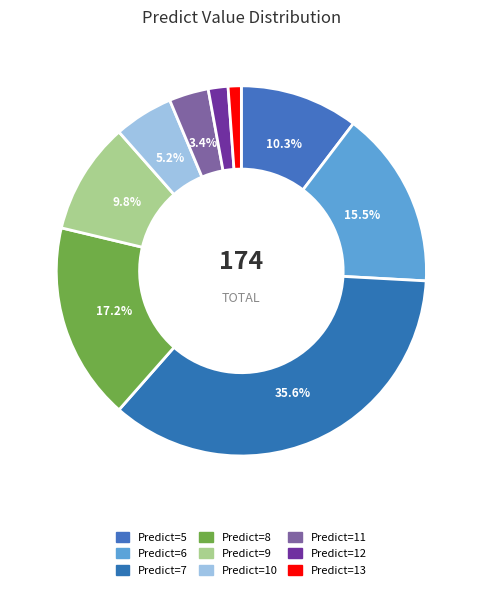

How many segments does this pie chart have?

9